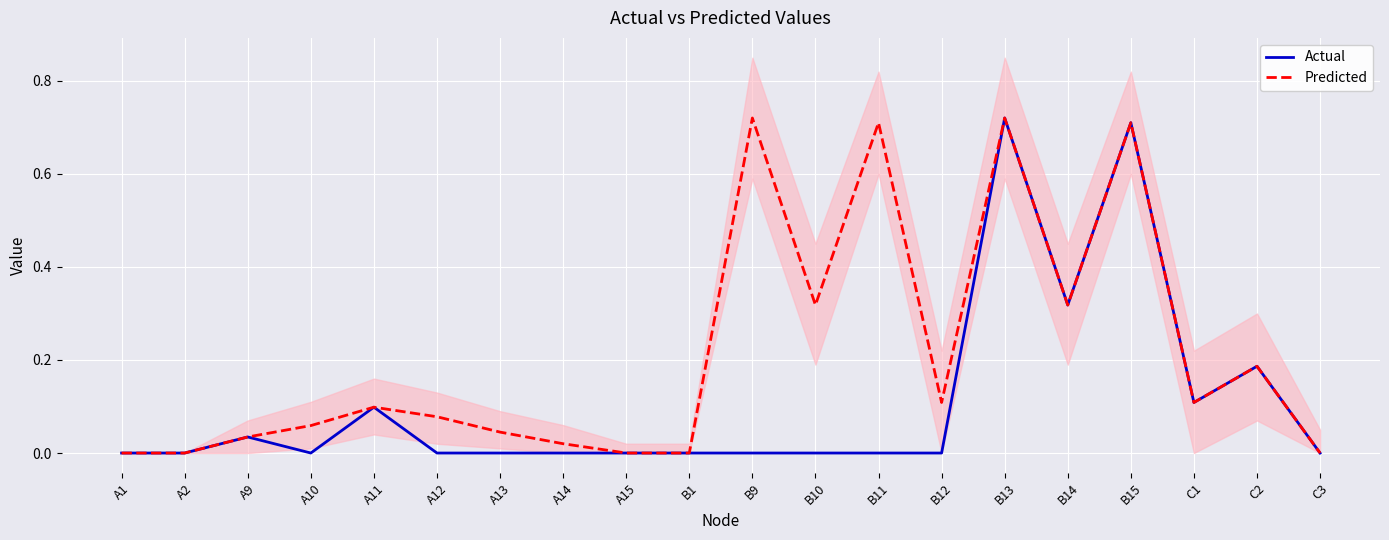

At which category is the sum across all series the highest?

B13